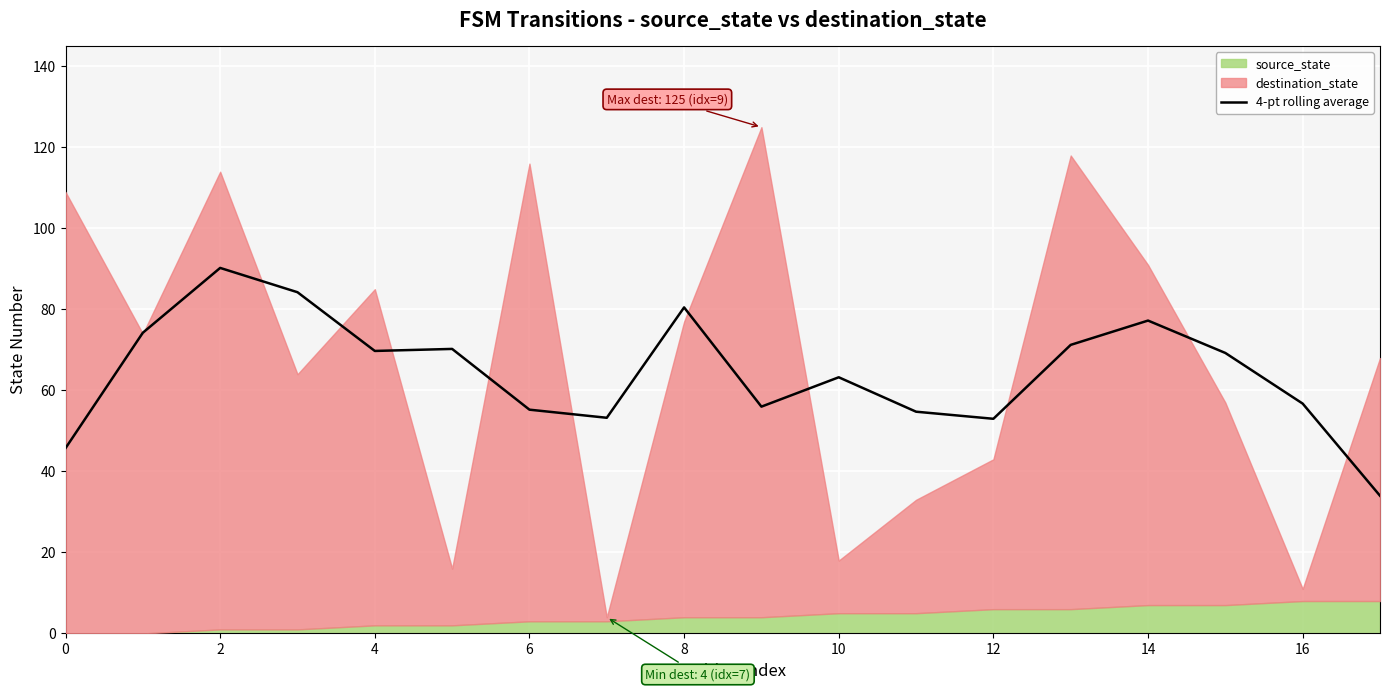

The 4-pt rolling average series shows 15.5 at 12. True or false?

False